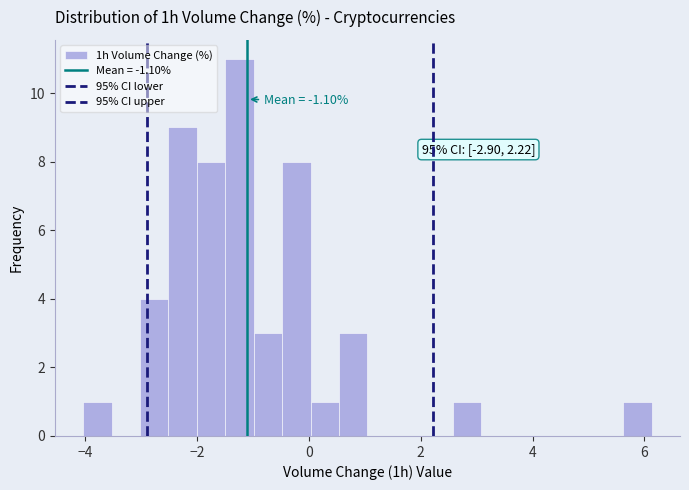

Read against the x-axis, roughly where is the centre of the tallest bar?

-1.2